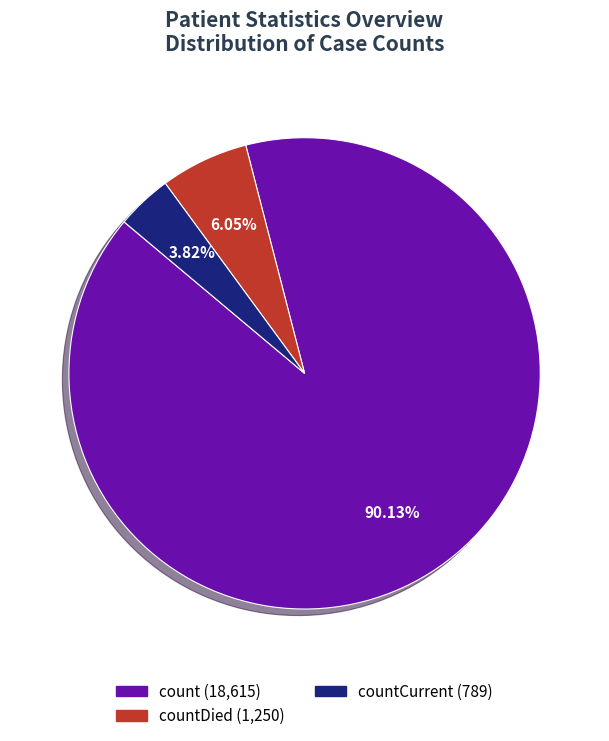

Is there any slice that represents more than half of the pie?

Yes